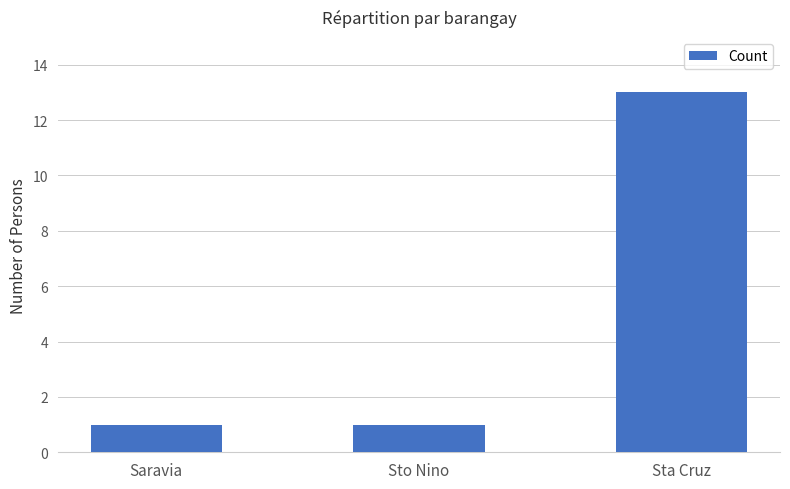

Which category has the highest value across all series?

Sta Cruz